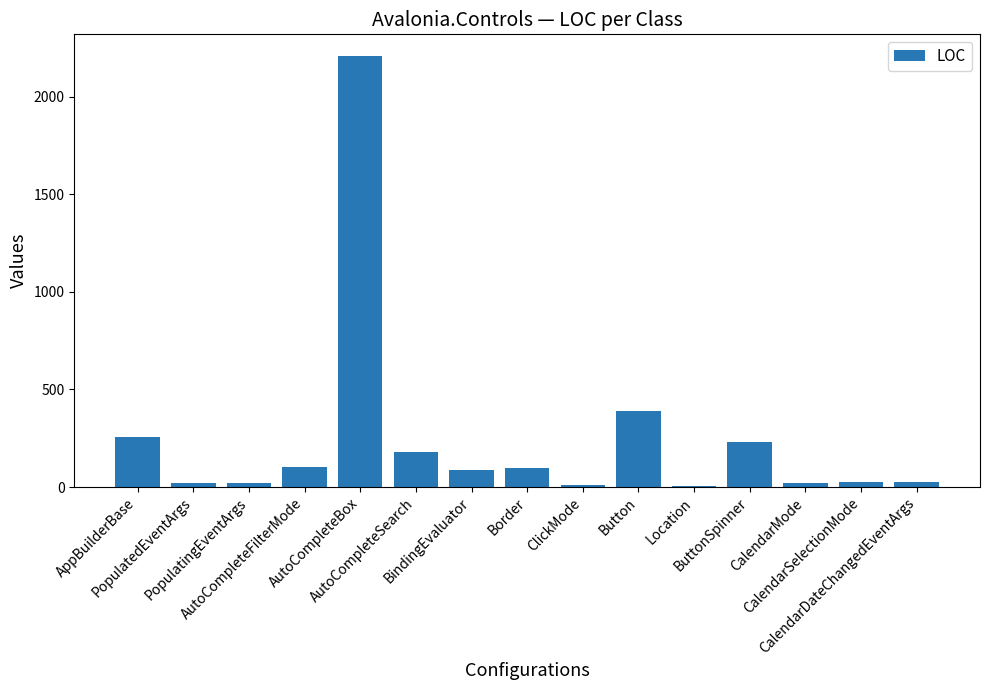

Approximately how many times larger is the value at AutoCompleteSearch compared to PopulatingEventArgs?

7.7